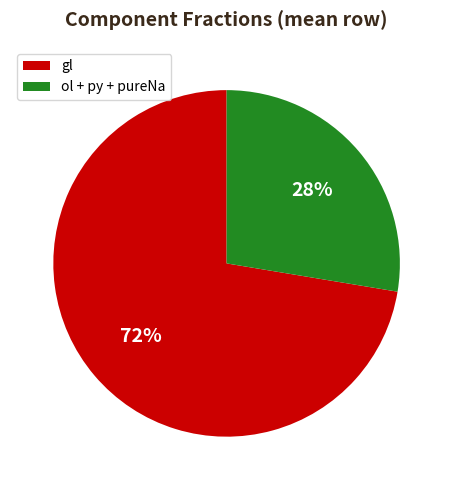

Is the sum of gl and ol + py + pureNa greater than half?

Yes